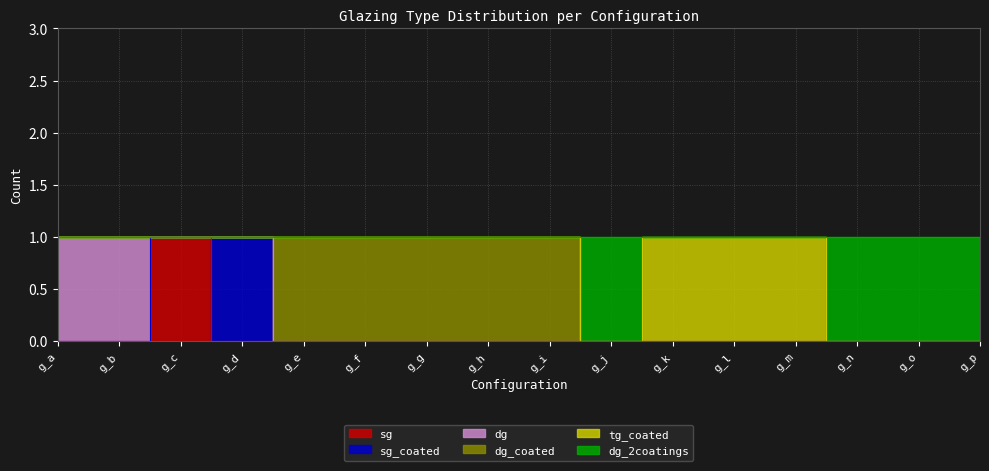

How many values in the sg series exceed 0?

1